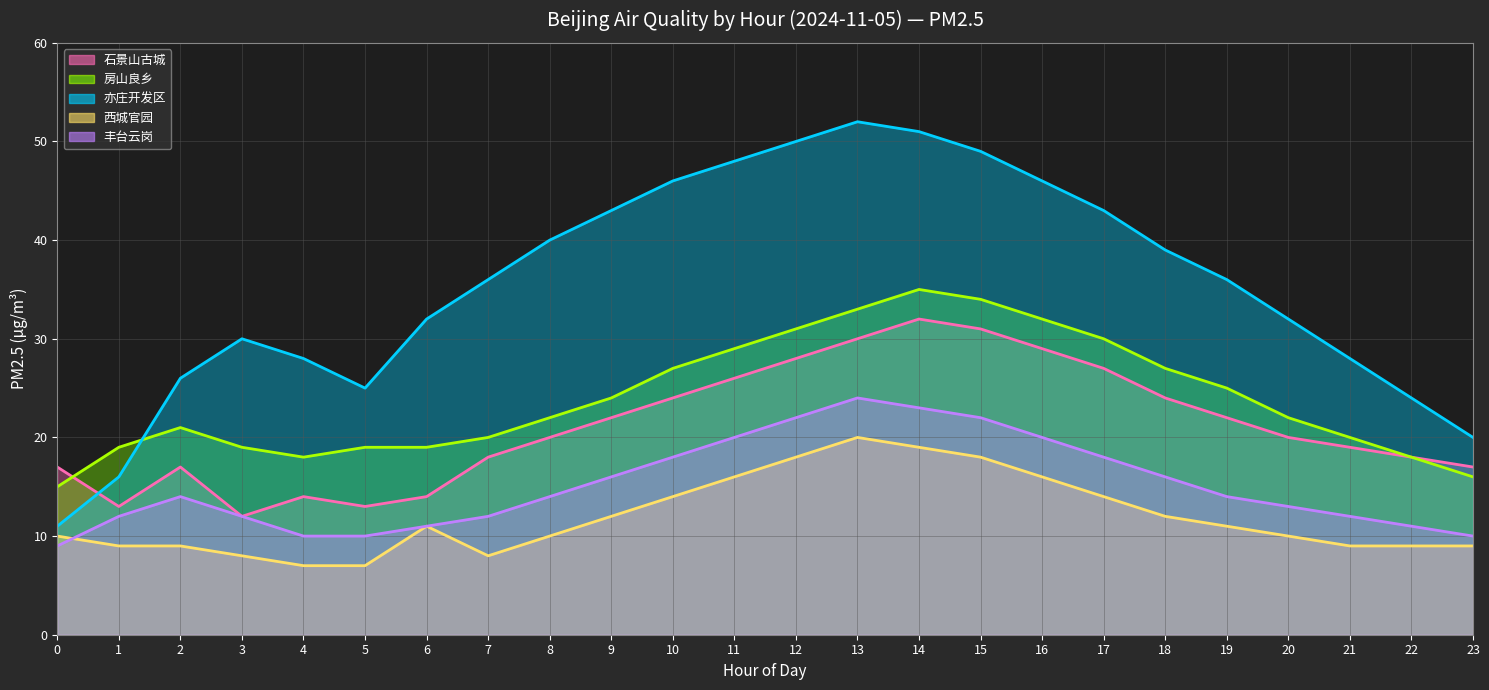

True or false: 亦庄开发区 has a value of 20 at 23.

True